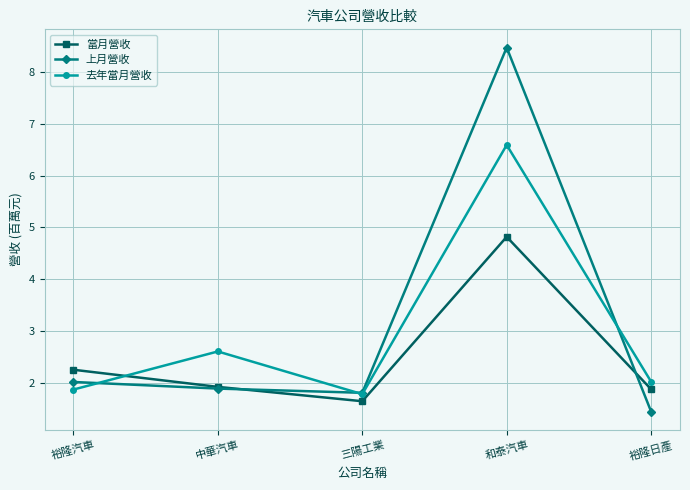

What value does the 去年當月營收 series have at 中華汽車?

2.6